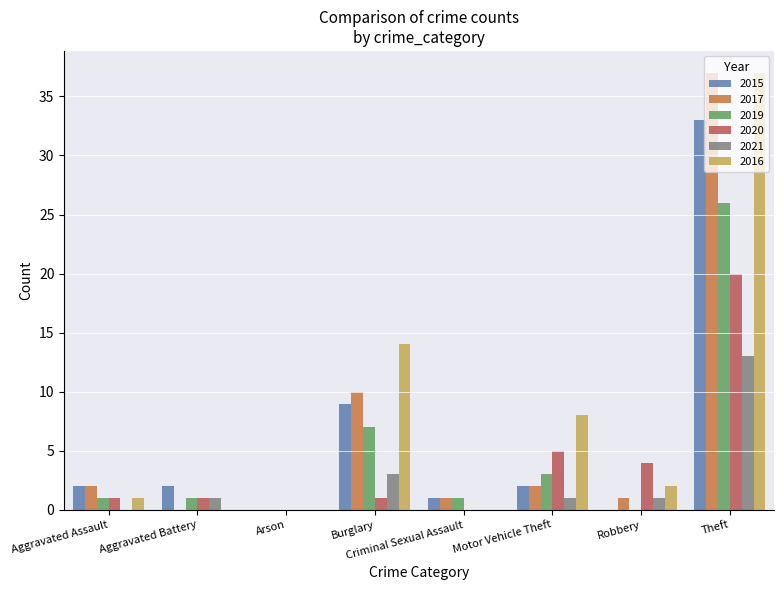

What is the total value across all series at Robbery?

8